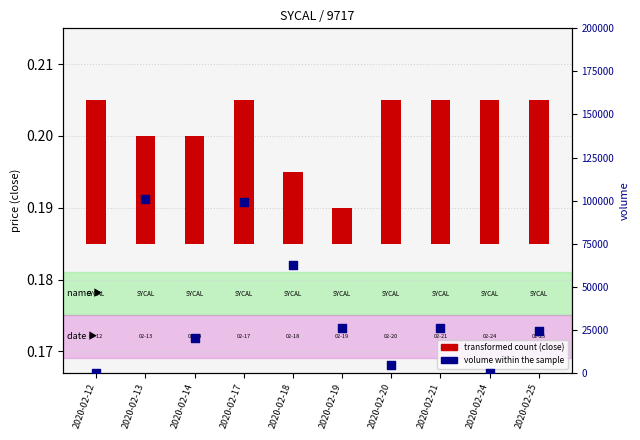

Is the value of volume within the sample at 2020-02-19 greater than the value of transformed count (close) at 2020-02-13?

Yes